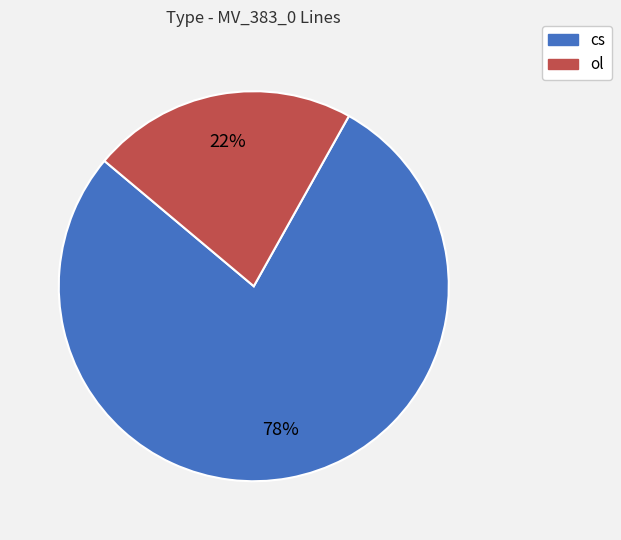

To the nearest percent, what portion does cs represent?

78%